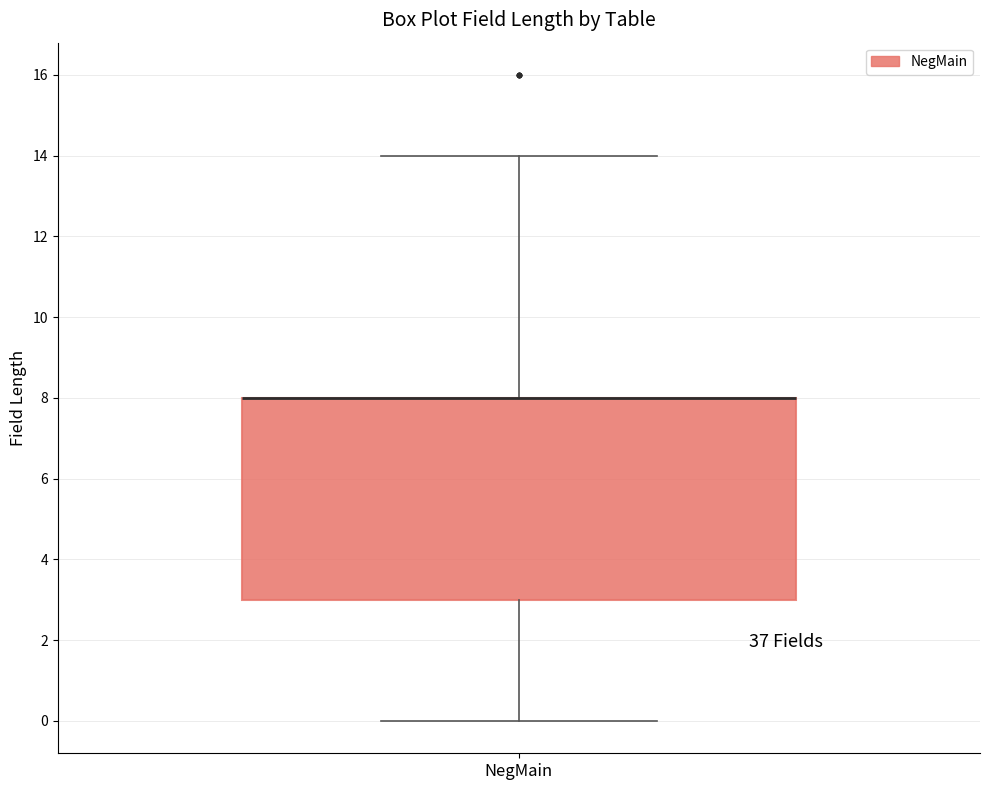

Transcribe this box plot: give where the median line is, the range the box spans, and where the two whiskers end, as read against the y-axis. The values are not printed on the chart, so give them approximately, as read against the axis.

median 8 (drawn on the box's upper edge), box 3 to 8, whiskers 0 to 14